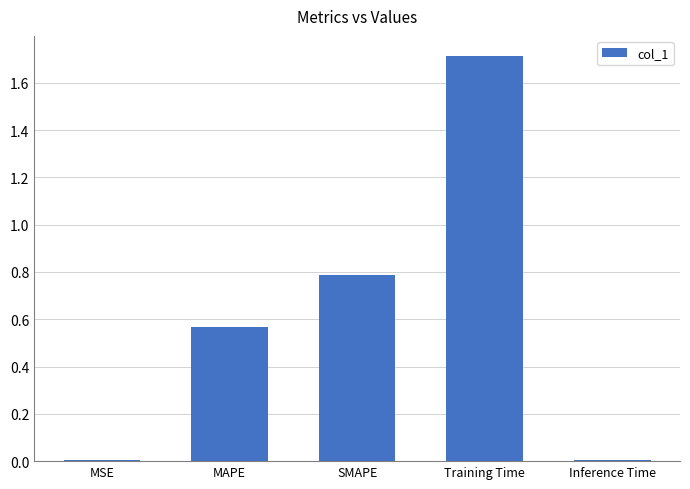

What is the difference between the maximum and second lowest values?

1.7